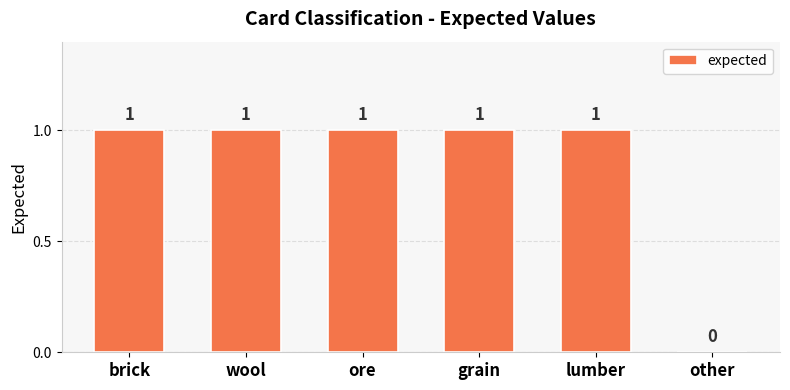

What is the sum of all values?

5